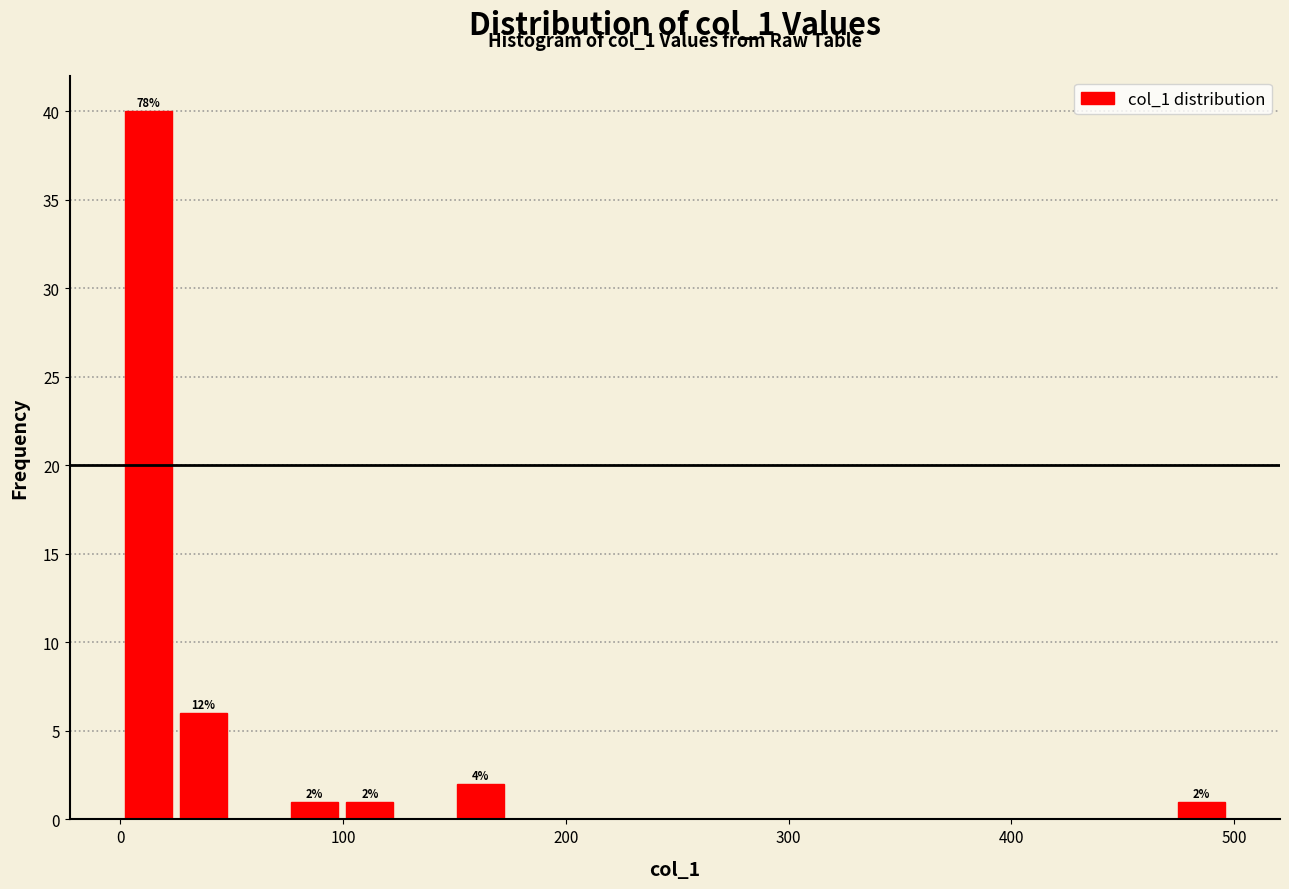

Around what value on the x-axis is the tallest bar? Give the approximate position of its centre, as read against the axis.

10